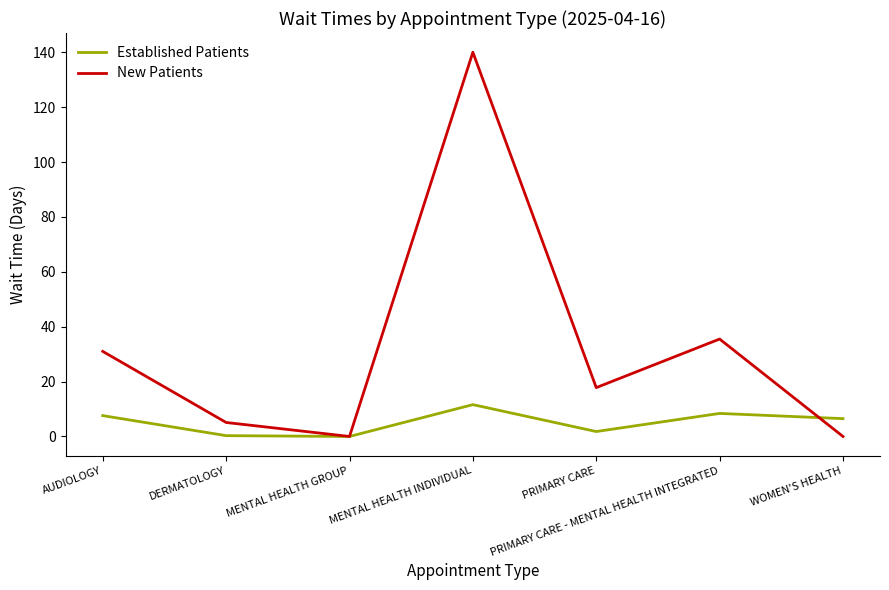

What position from the left is MENTAL HEALTH INDIVIDUAL?

4